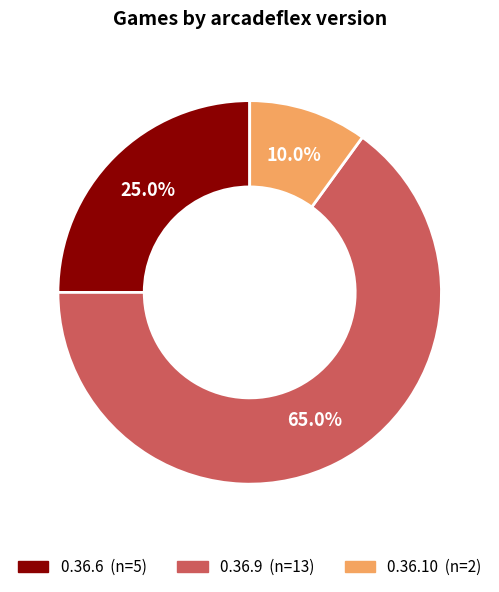

Does 0.36.10 account for over 50% of the chart?

No